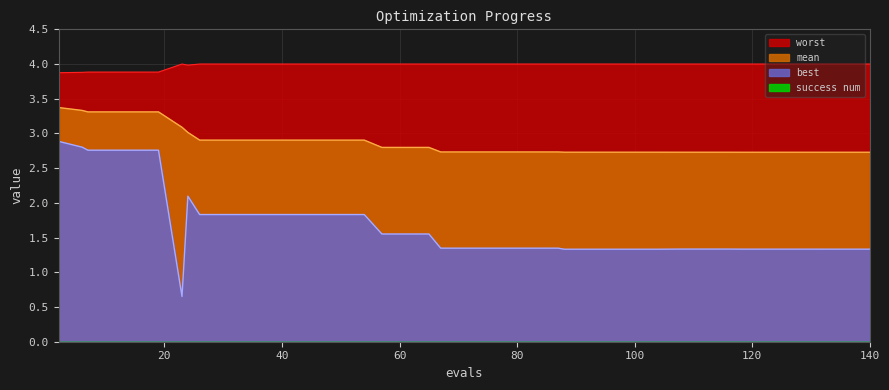

What is the value of the worst point at the 32nd from the left?

4.0